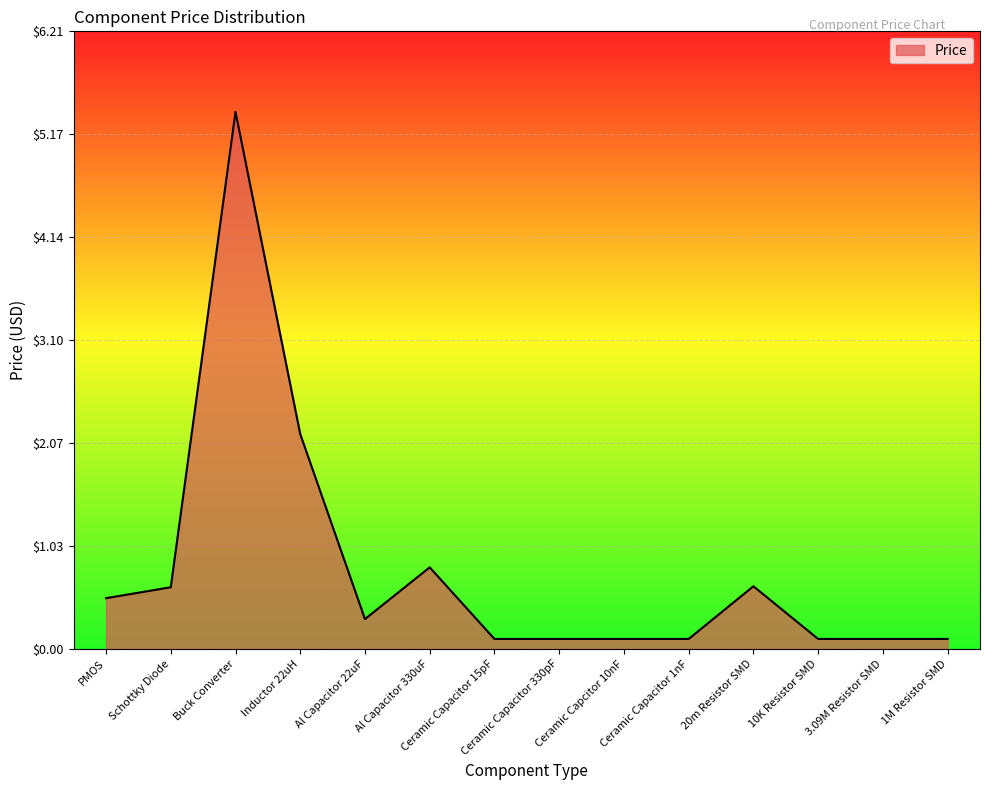

Which category has the highest value across all series?

Buck Converter